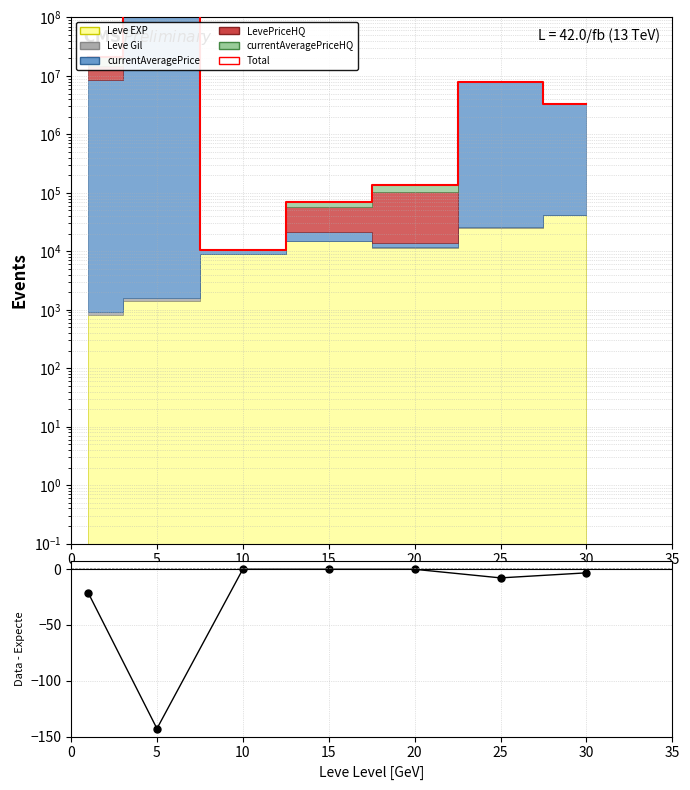

How many lines are shown in the chart?

1